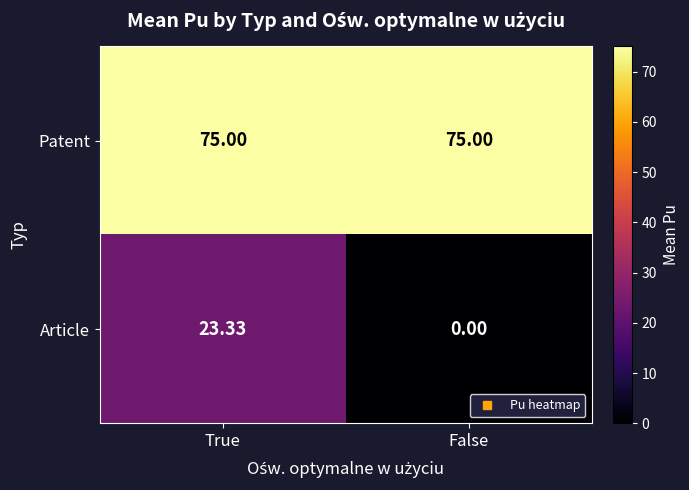

What is the total value across all series at True?

98.3